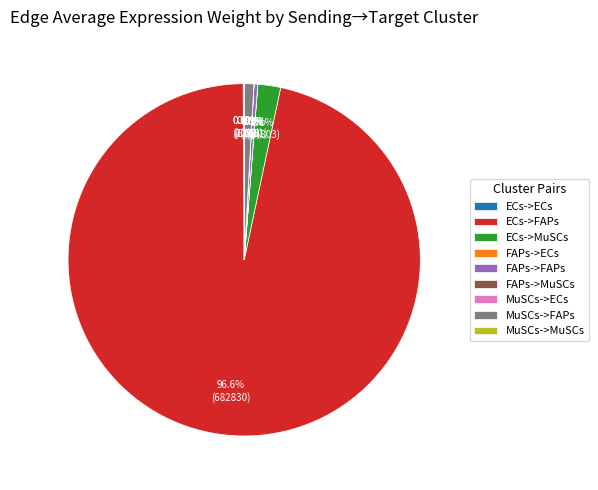

What percentage is NOT represented by ECs->FAPs?

3.4%